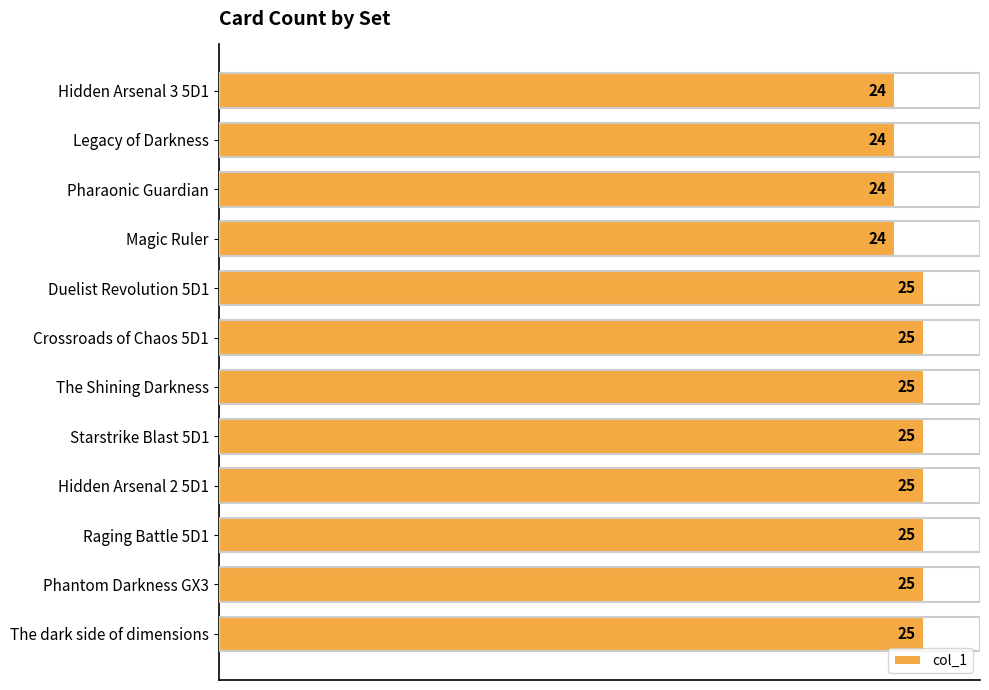

How many data points does each series have?

12